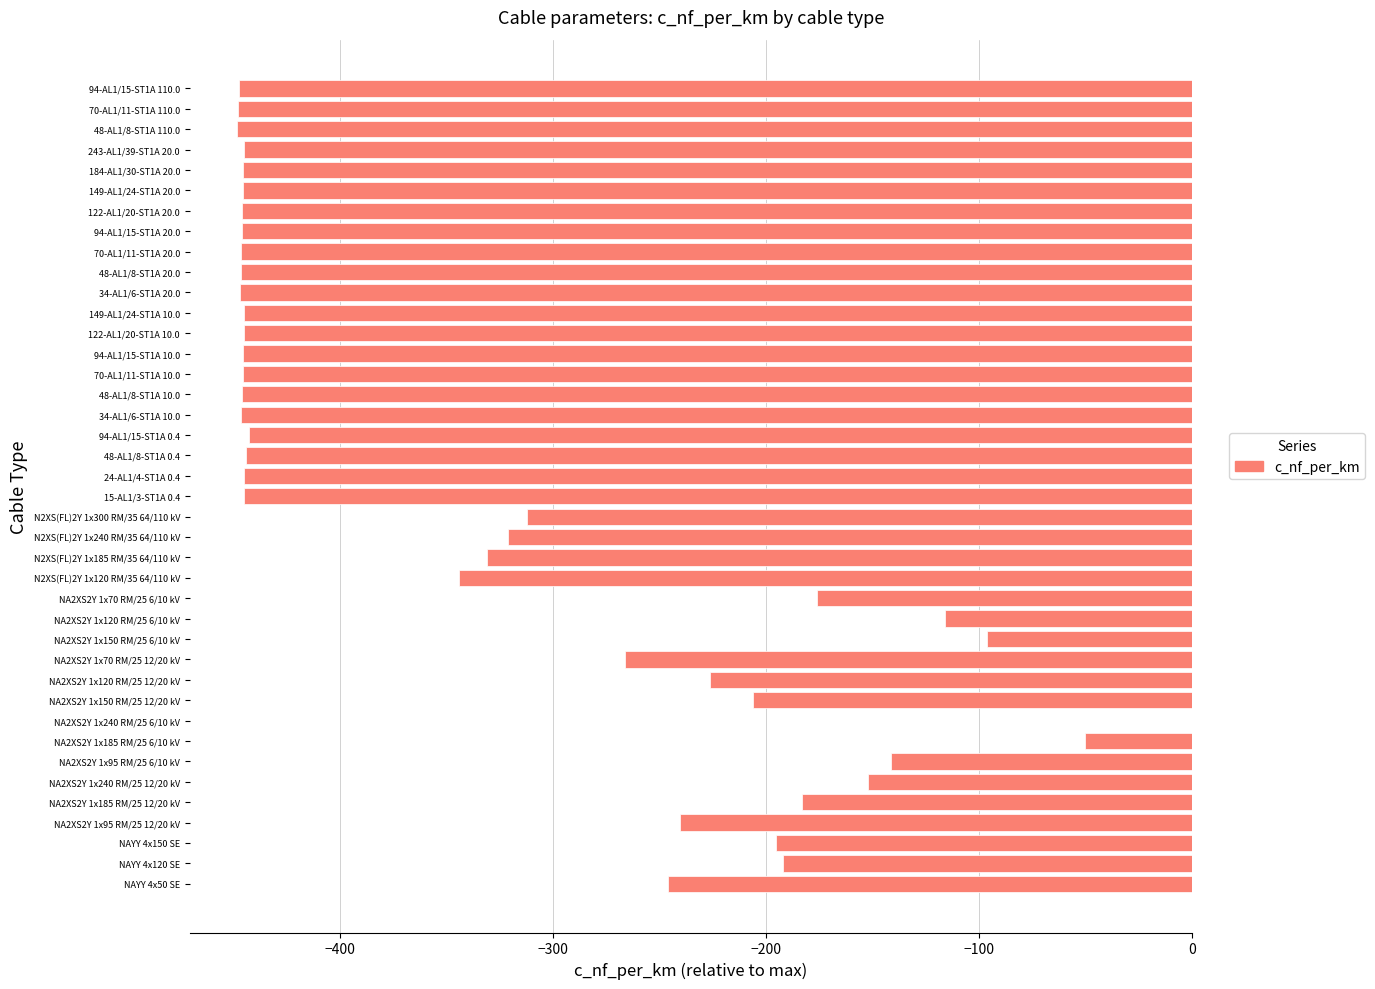

What is the sum of all values?

-13152.1